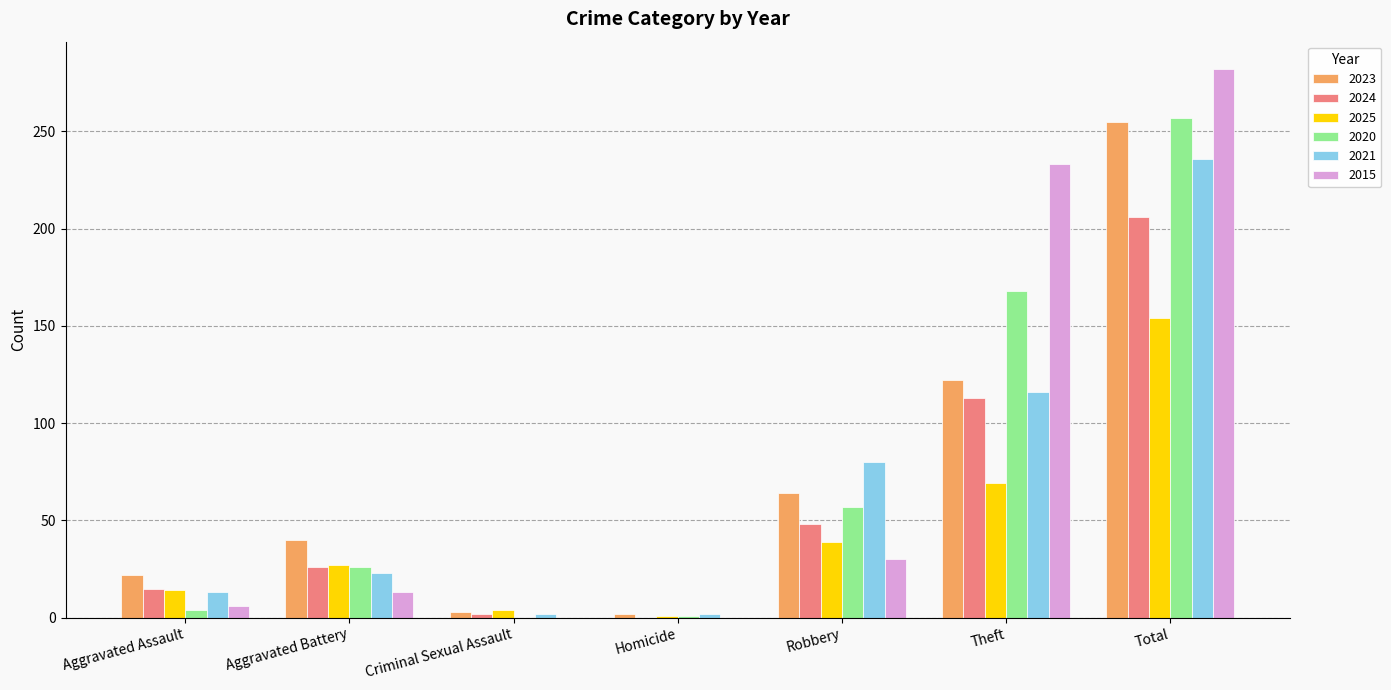

How many positive values does the 2024 series have?

6